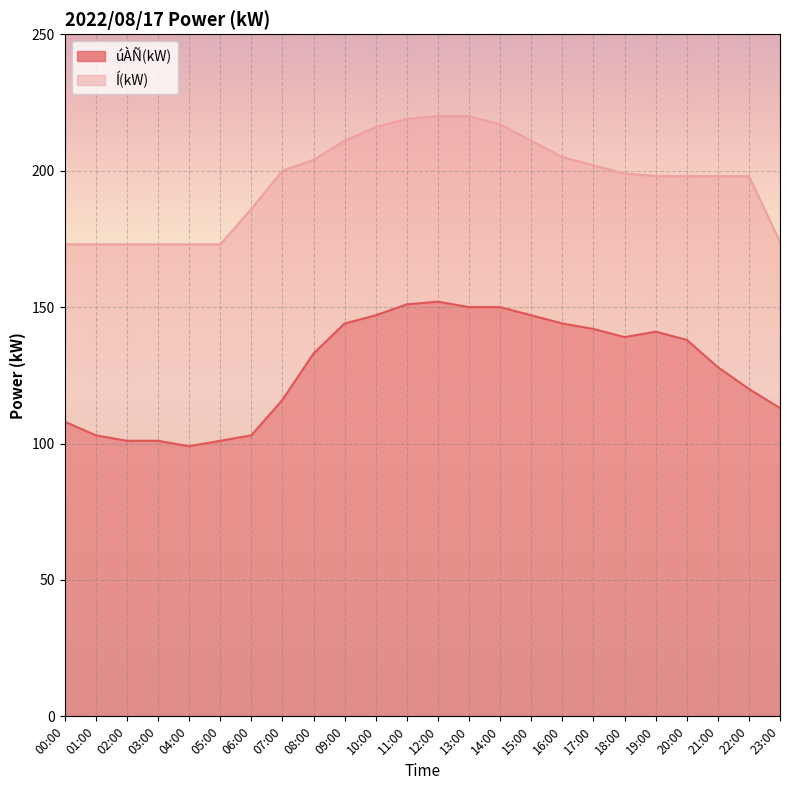

What is the total value across all series at 13:00?

370